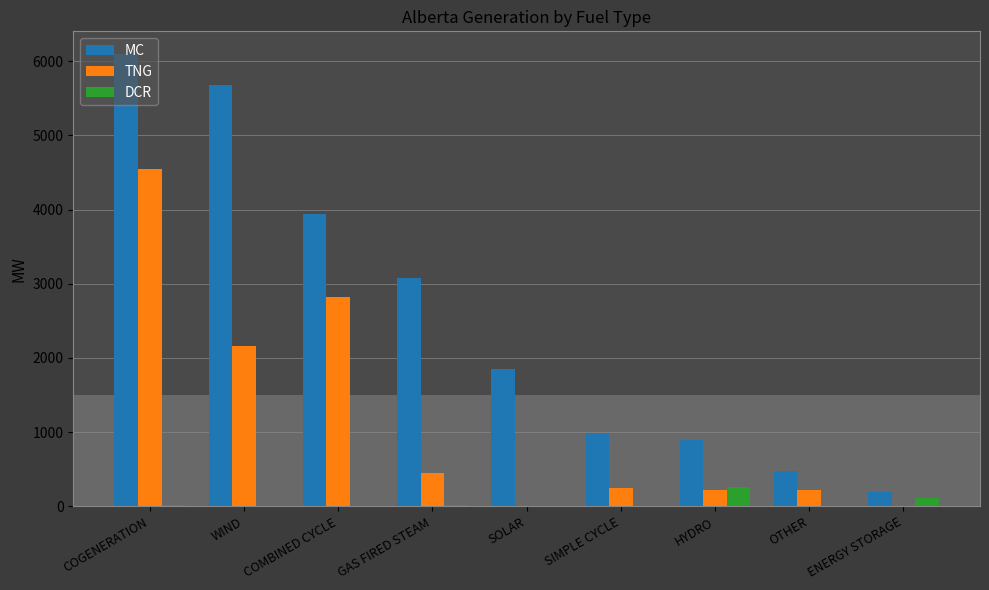

At which label is DCR closest to 131?

ENERGY STORAGE